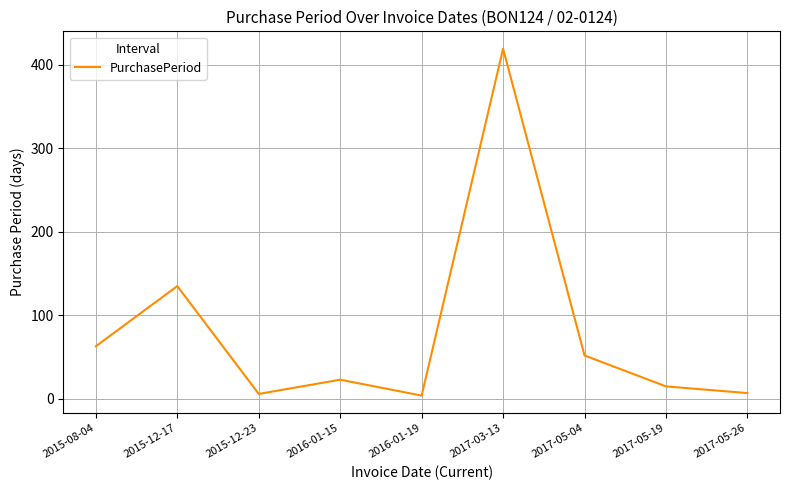

What is the ratio of the value at 2015-08-04 to the value at 2017-05-19?

4.2